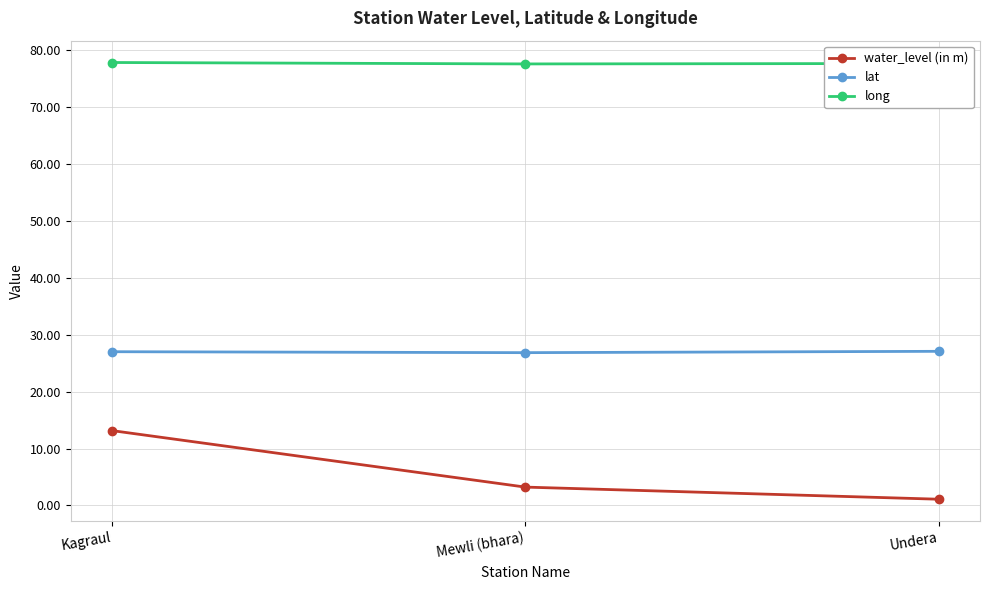

Which series has the largest range (max minus min)?

water_level (in m)